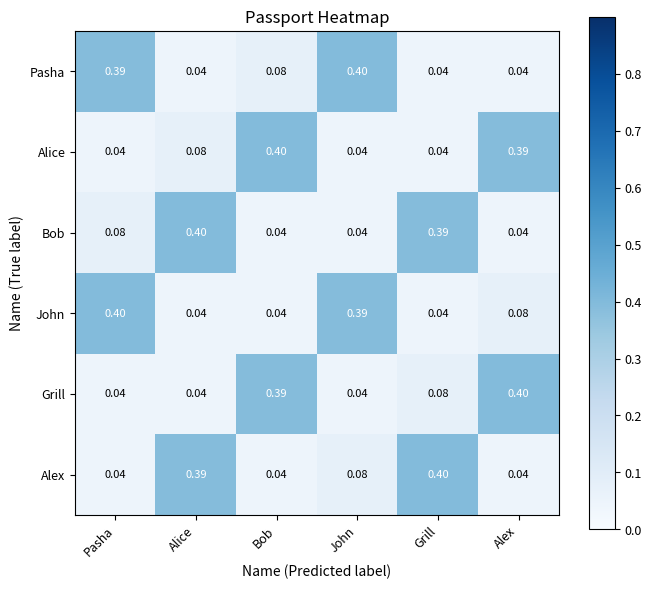

What is the maximum value shown in the chart?

0.4